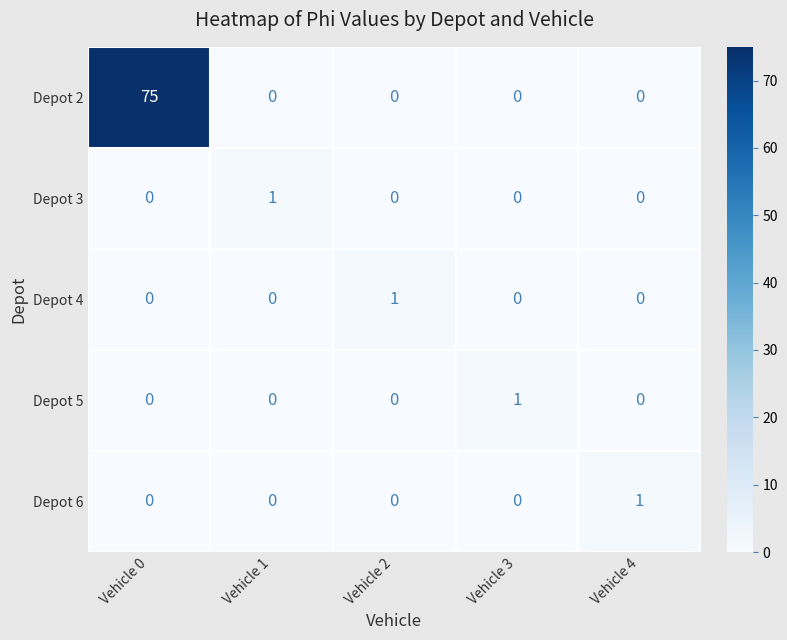

Which series has the largest range (max minus min)?

Depot 2